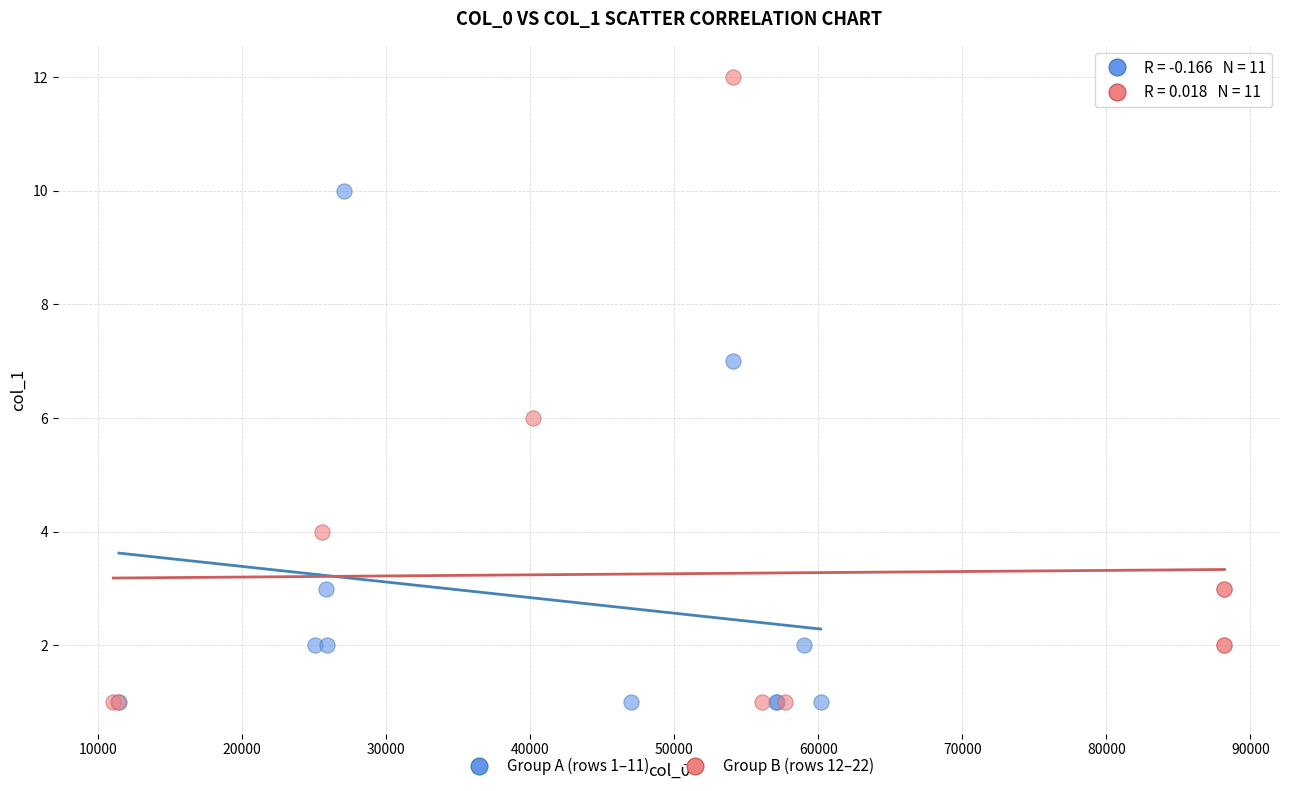

Which series contains the highest Y value?

Group B (rows 12–22)